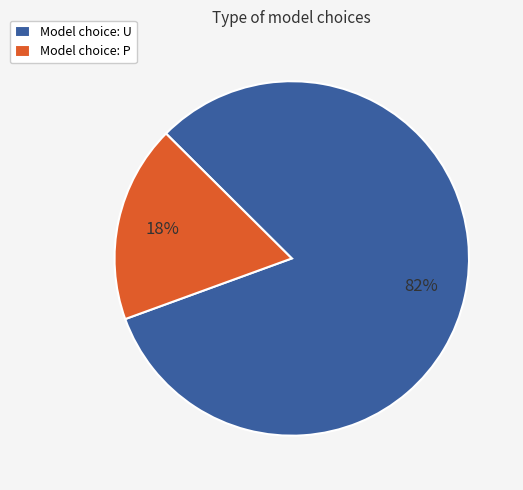

Which category has the biggest portion of the pie?

Model choice: U